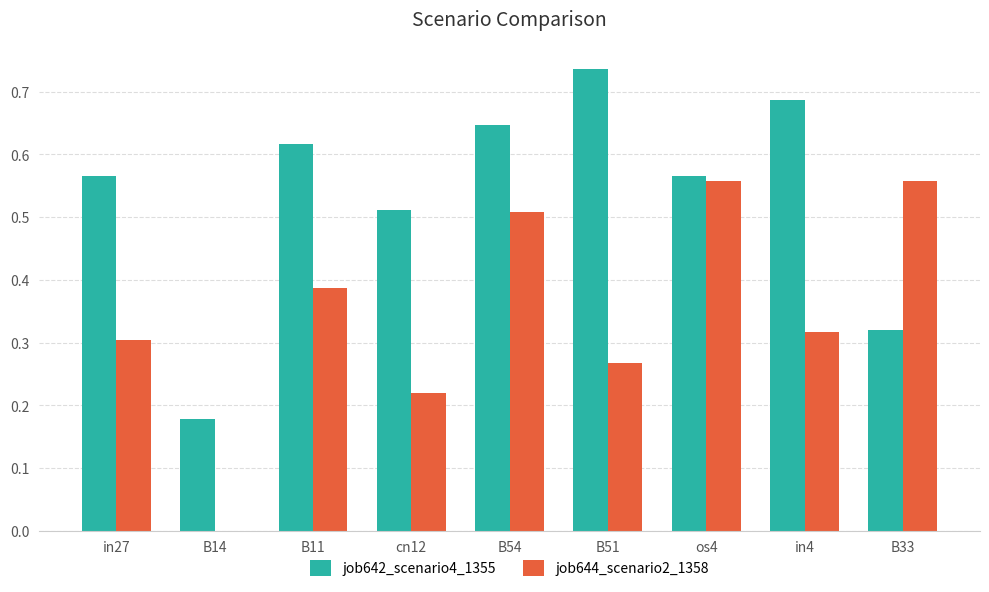

Are the bars grouped side by side (vs. stacked)?

Yes